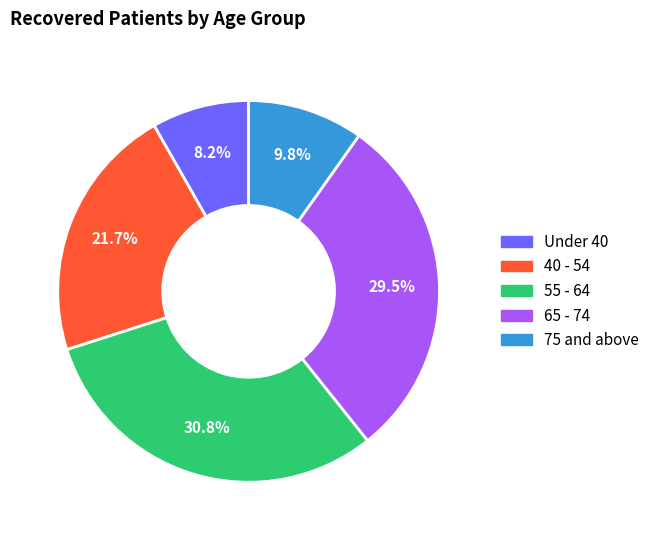

Is there a majority slice in this chart?

No